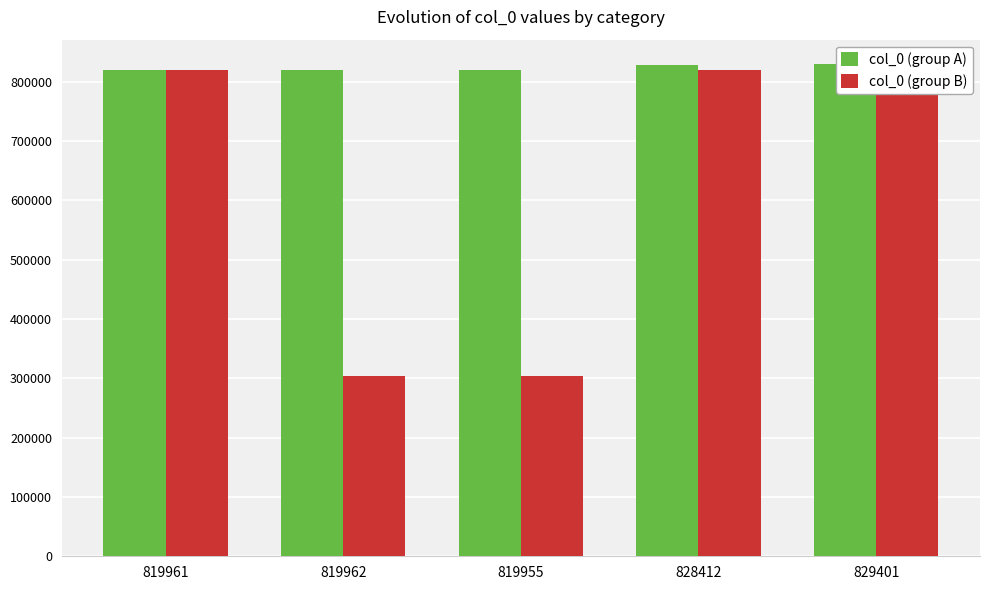

What value does the col_0 (group B) series have at 829401?

819963